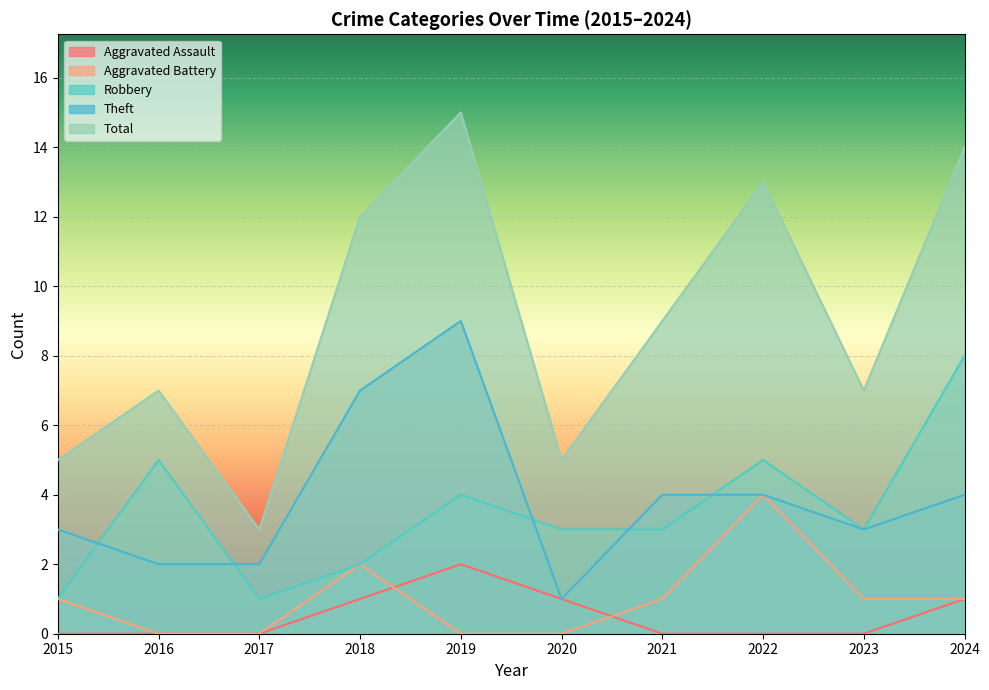

Which series has the largest total across all categories?

Total